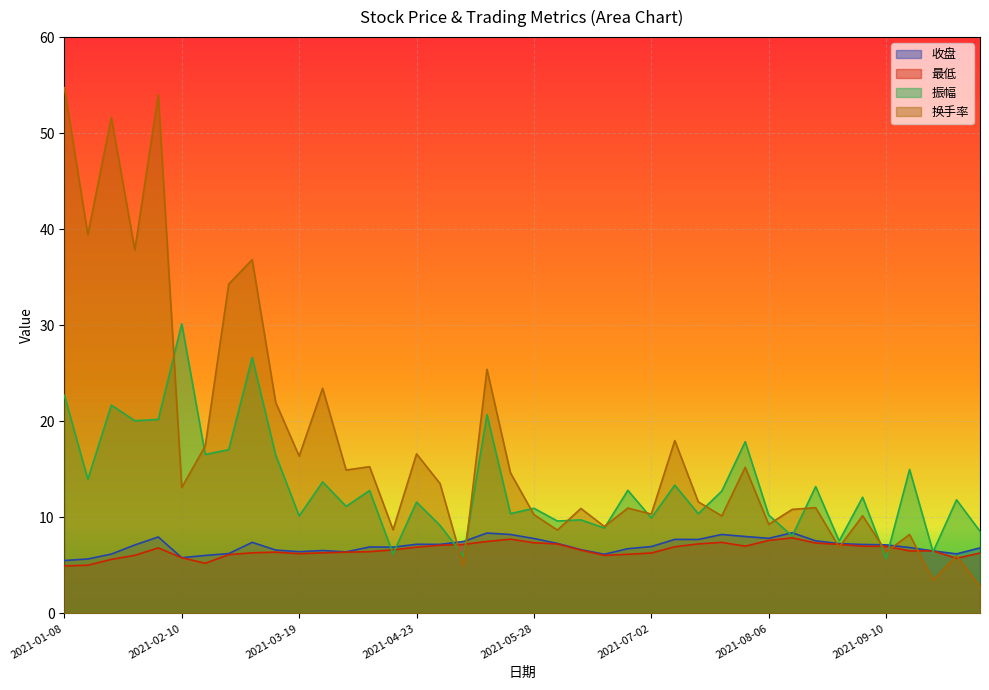

True or false: 振幅 has more than 1 points higher than both neighbors.

True